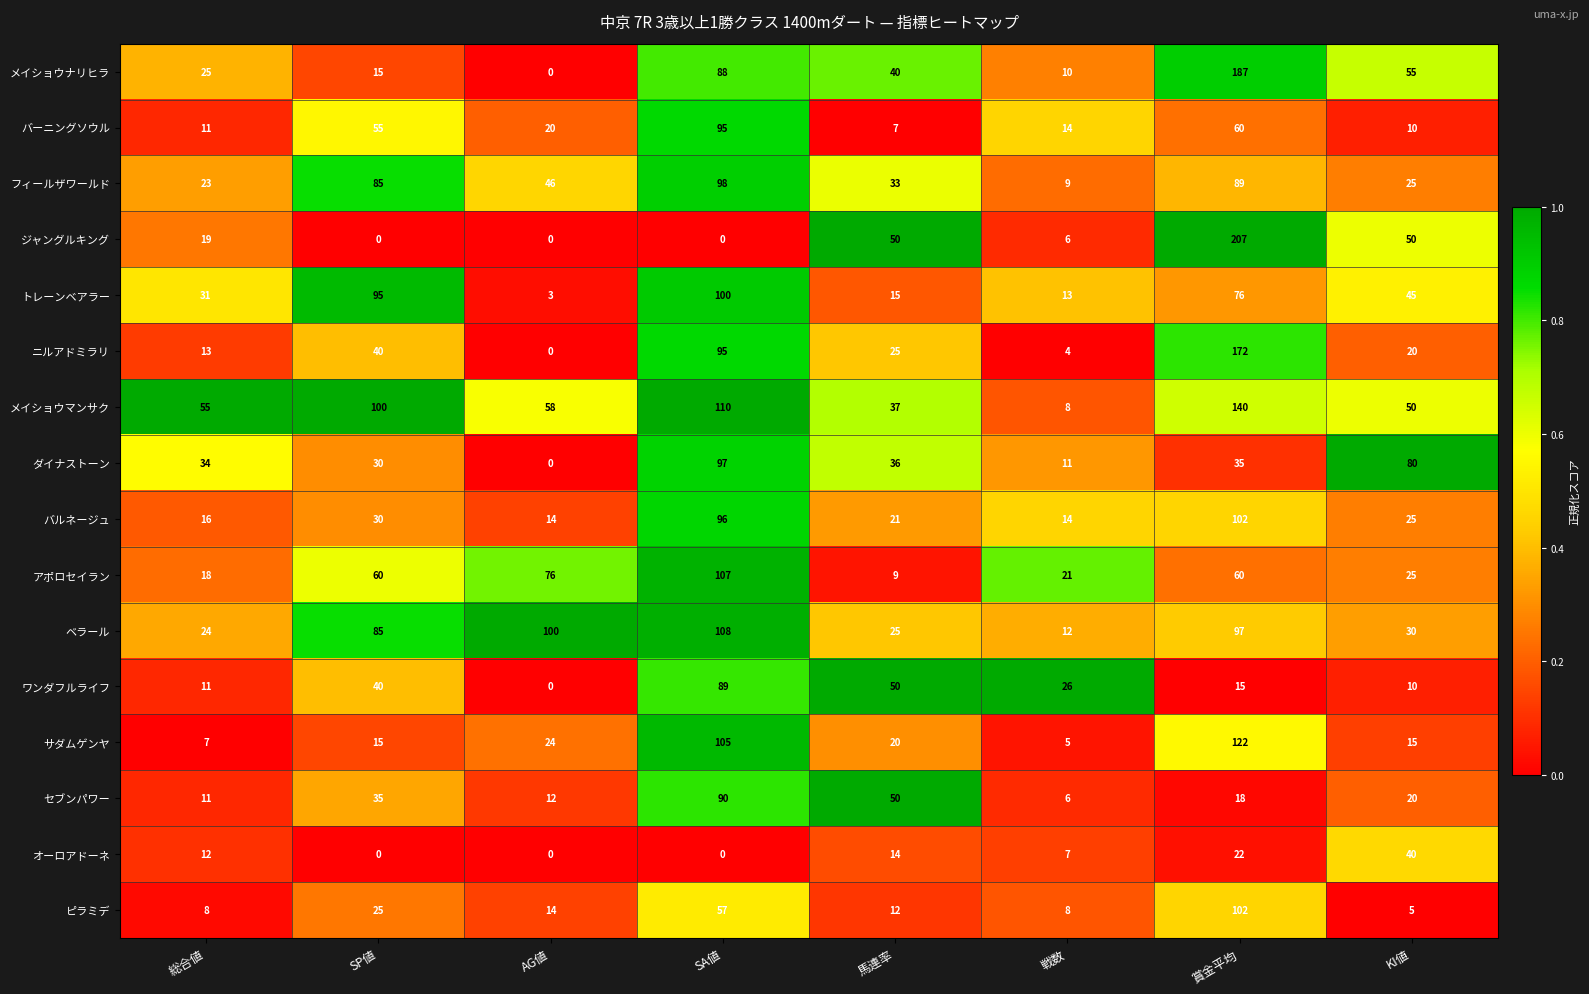

True or false: アポロセイラン has a value of 76 at AG値.

True